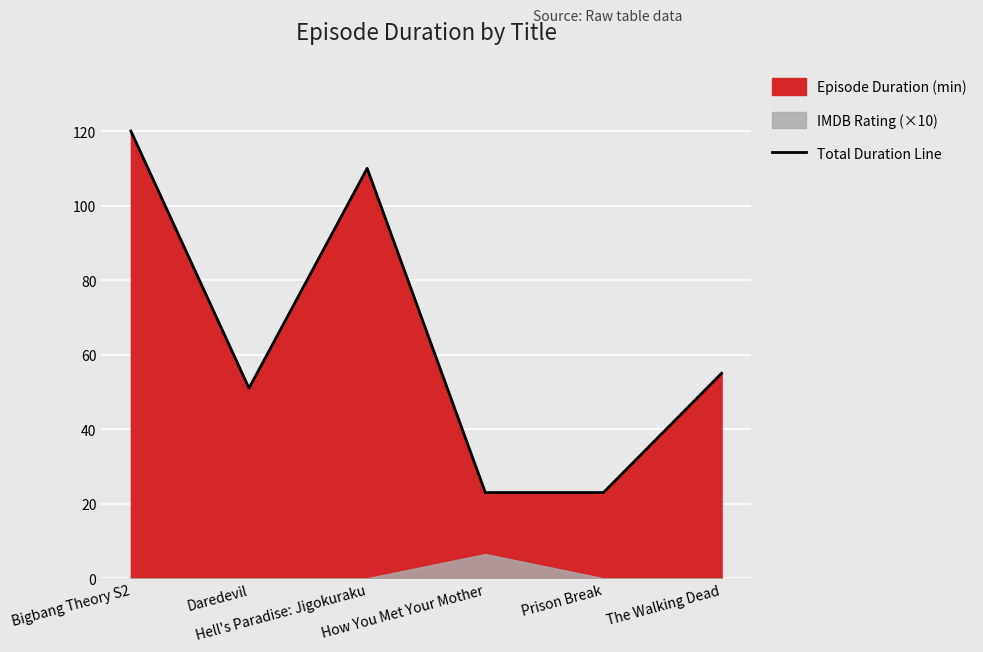

The chart shows a value of 32 at How You Met Your Mother. True or false?

False